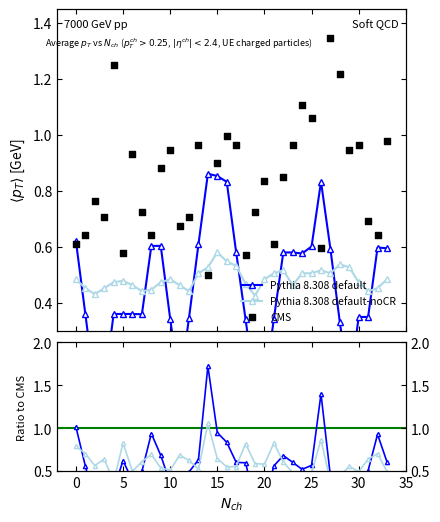

What are all the series names shown in the legend?

Pythia 8.308 default, Pythia 8.308 default-noCR, CMS